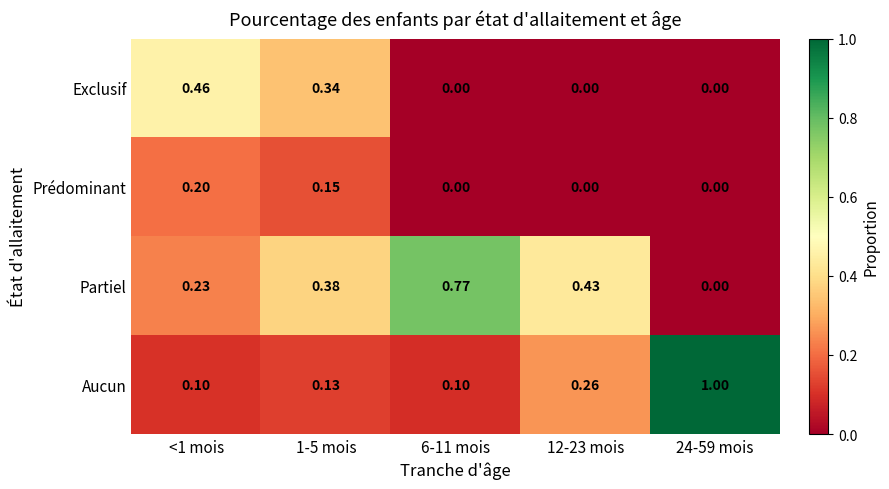

Which series has the largest range (max minus min)?

Aucun